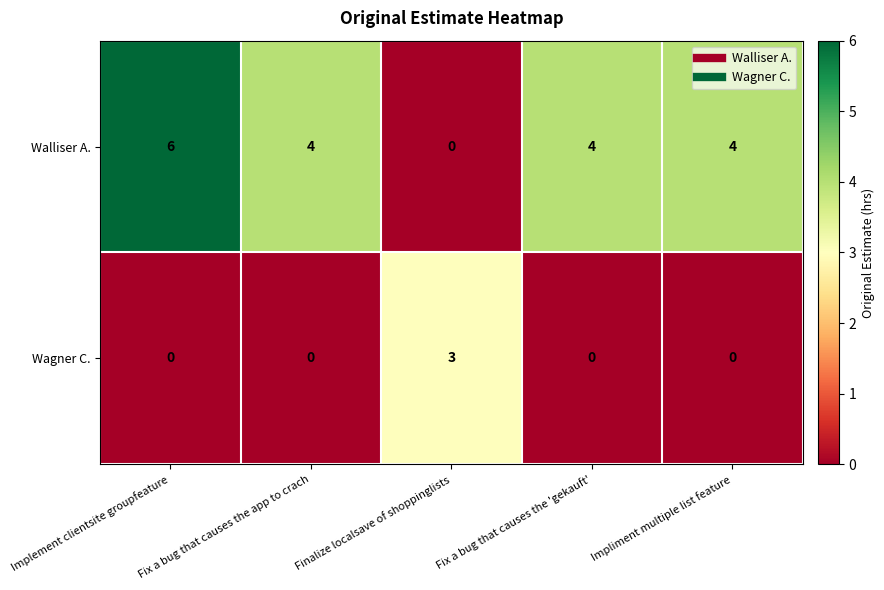

True or false: Wagner C. has a value of 0 at Fix a bug that causes the app to crach.

True